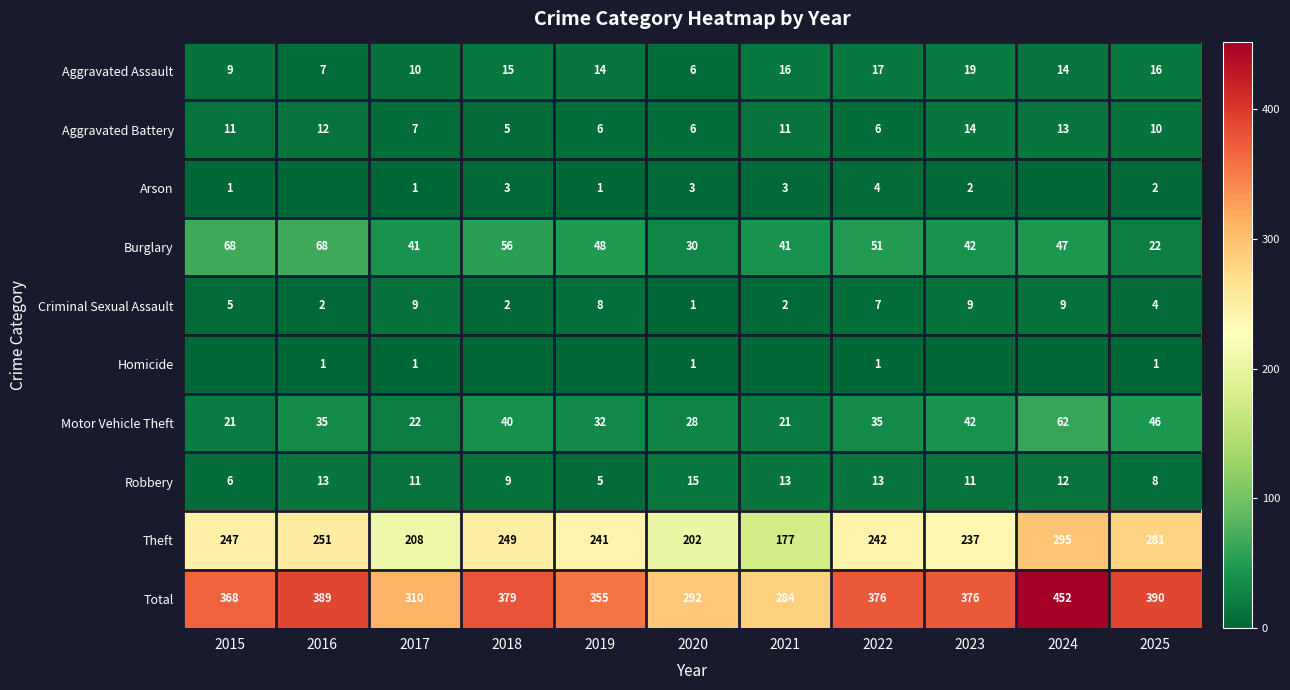

How many values in the Burglary series are below 47?

5